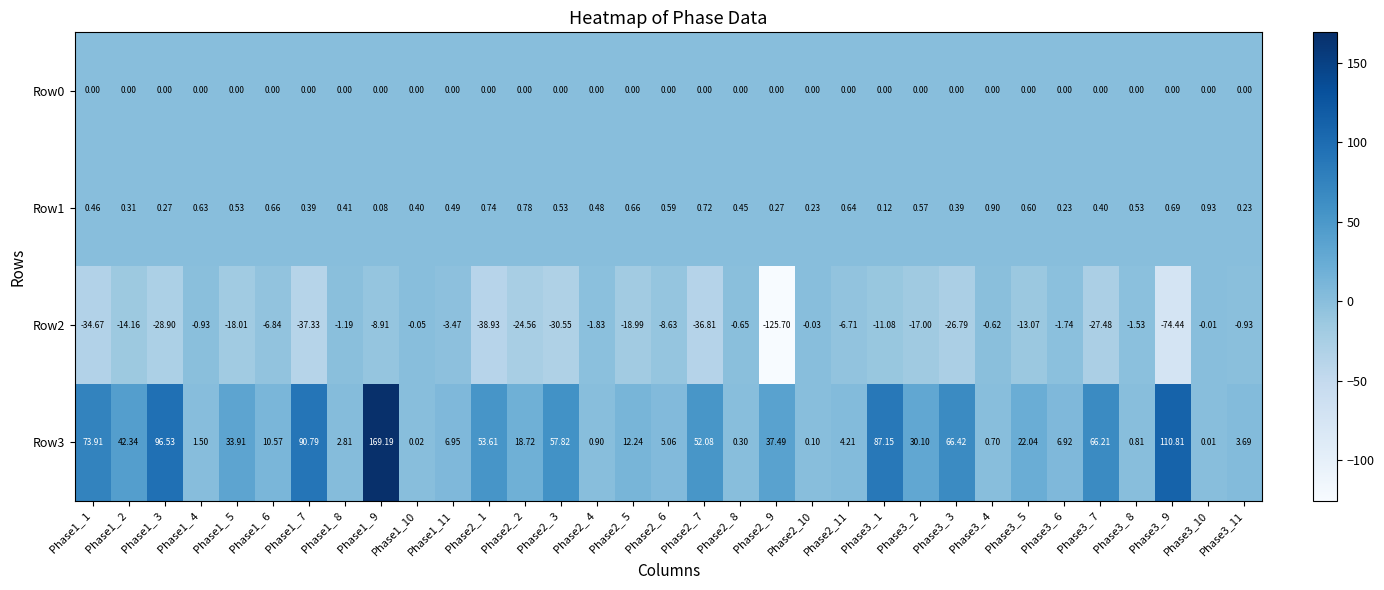

Which series has the largest total across all categories?

Row3